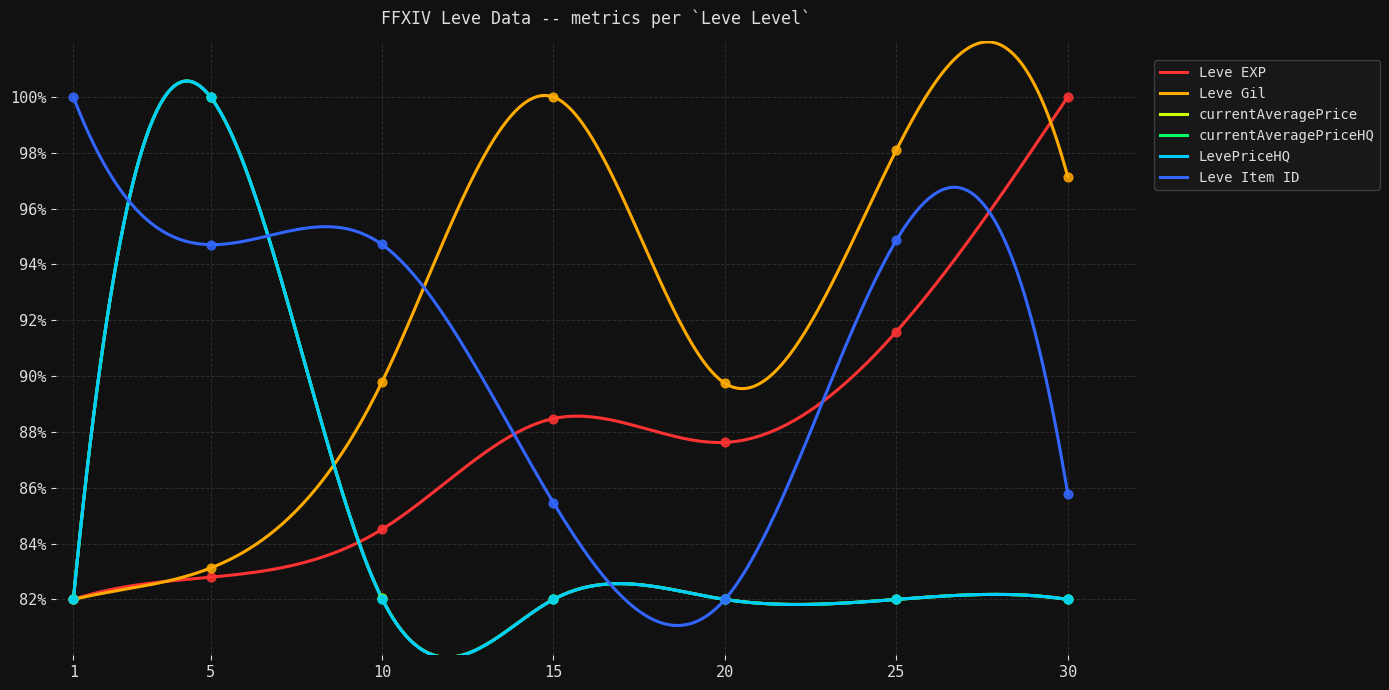

What are all the series names shown in the legend?

Leve EXP, Leve Gil, currentAveragePrice, currentAveragePriceHQ, LevePriceHQ, Leve Item ID